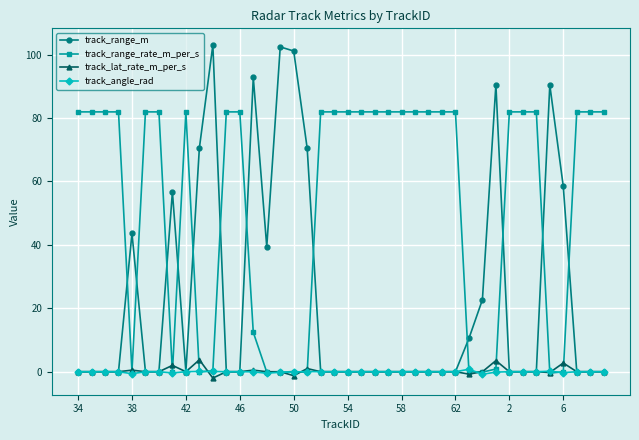

Which series ends up on top after the final intersection of track_range_m and track_range_rate_m_per_s?

track_range_rate_m_per_s